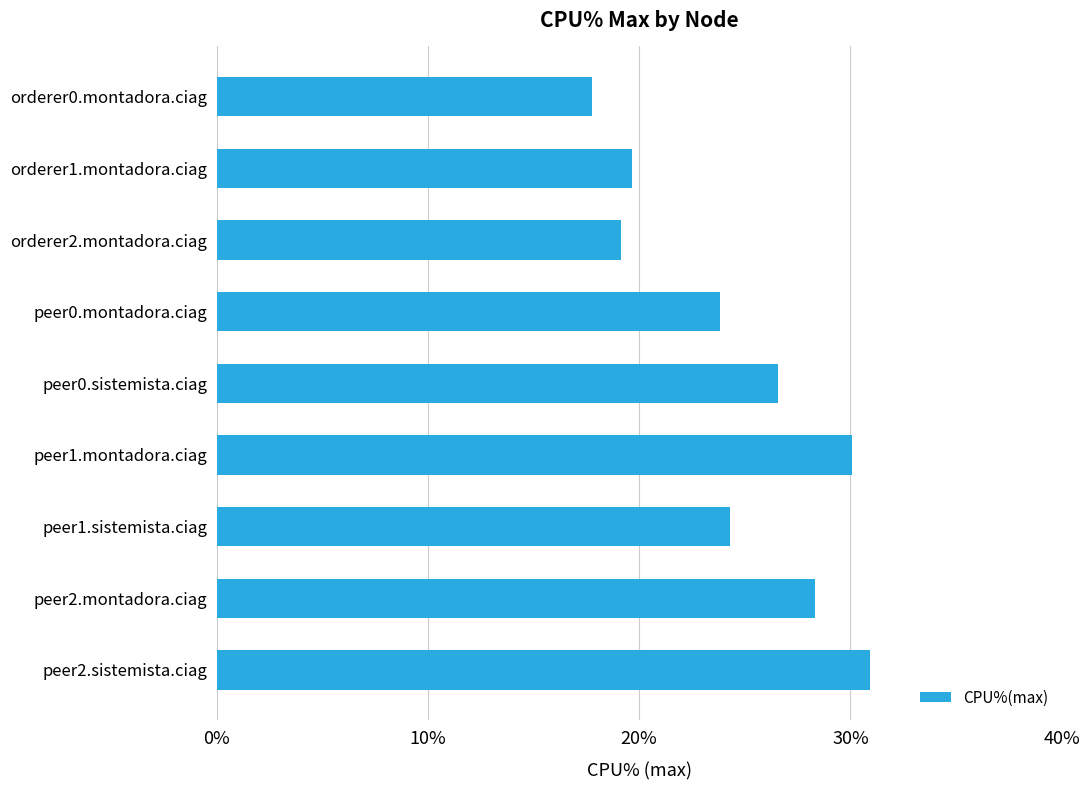

True or false: the data shows 30.9 at peer2.sistemista.ciag.

True